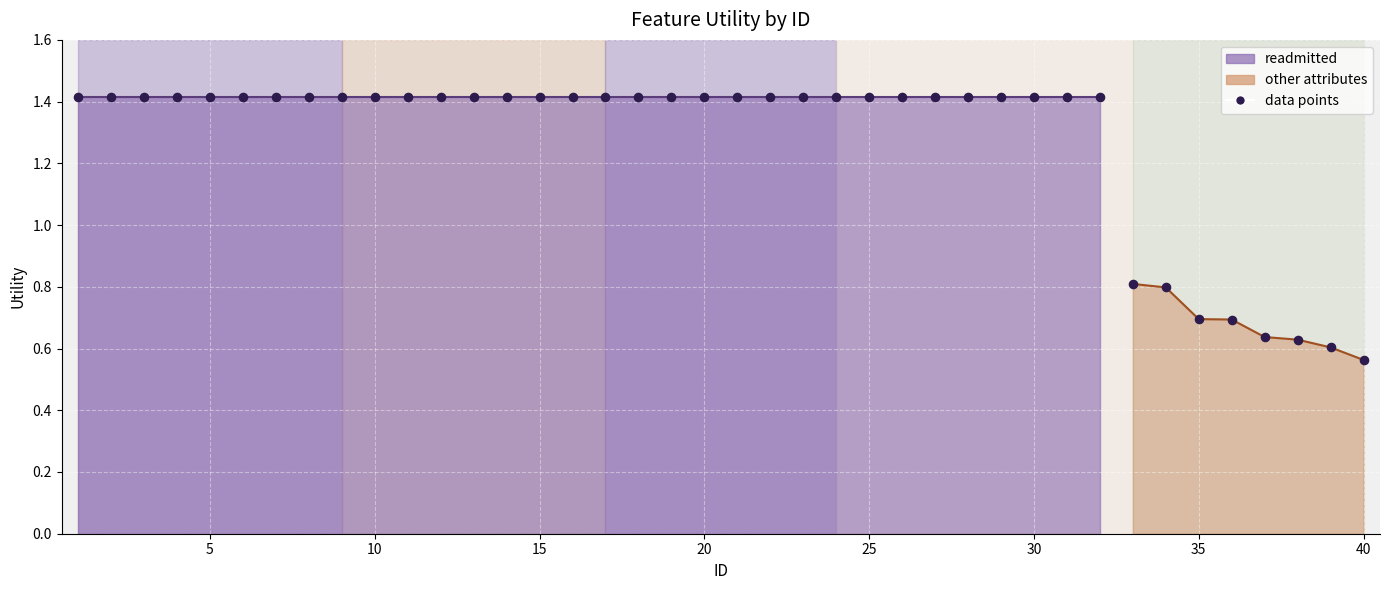

What is the change in value from 7 to 34?

-0.6